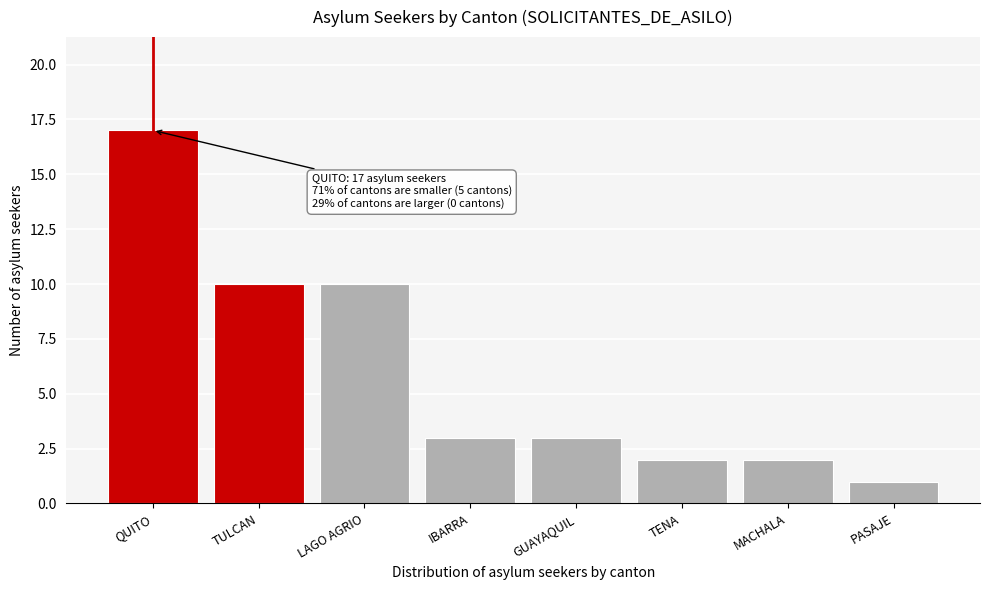

Reading left to right, list all the values displayed in this chart.

17	10	10	3	3	2	2	1